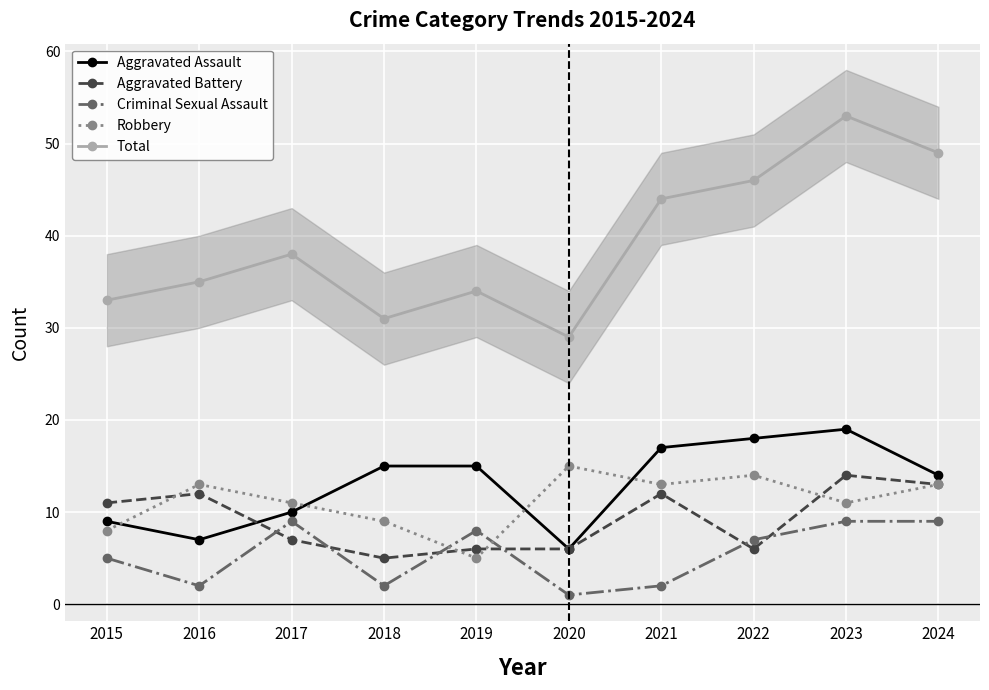

Where does the Aggravated Battery series first go above 11?

2016